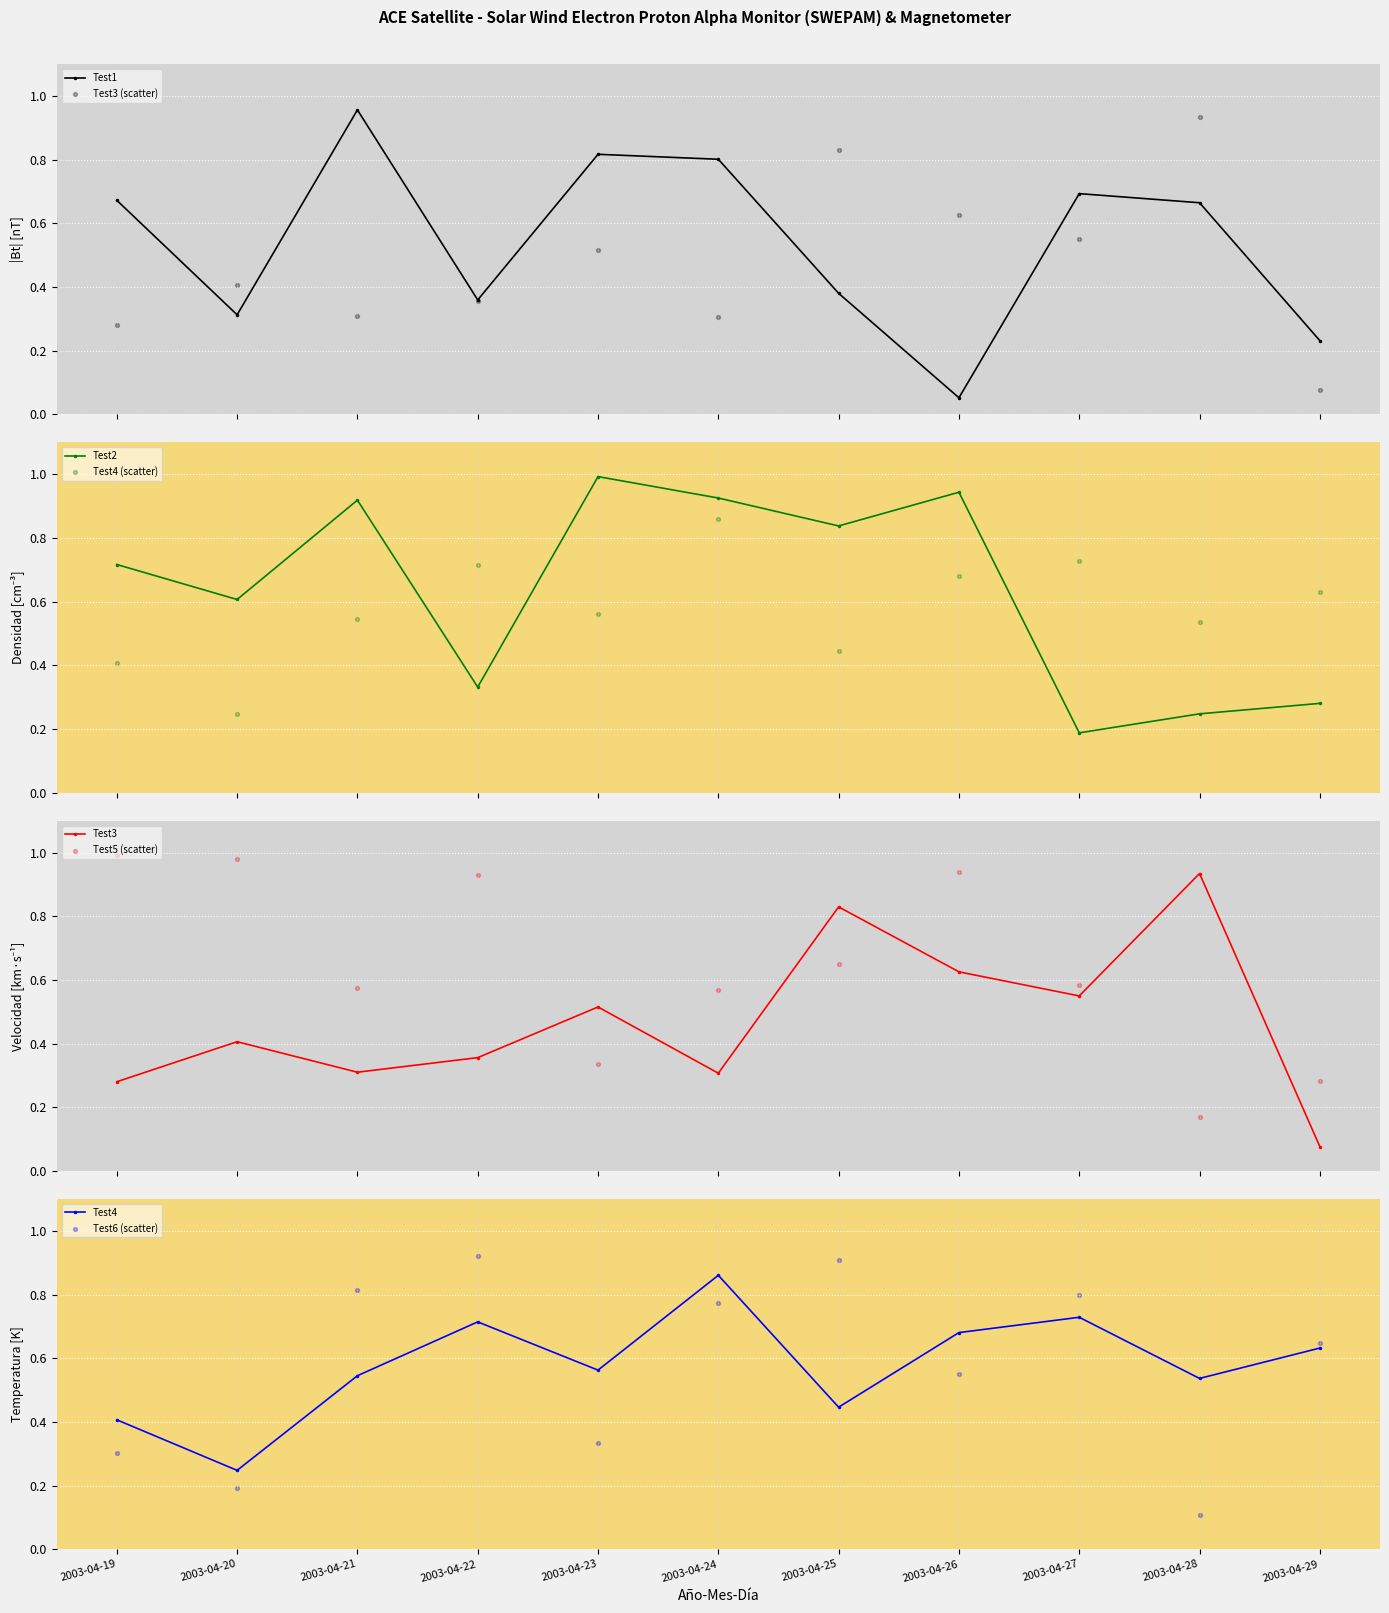

Which series has the largest Y range (max minus min)?

Test1